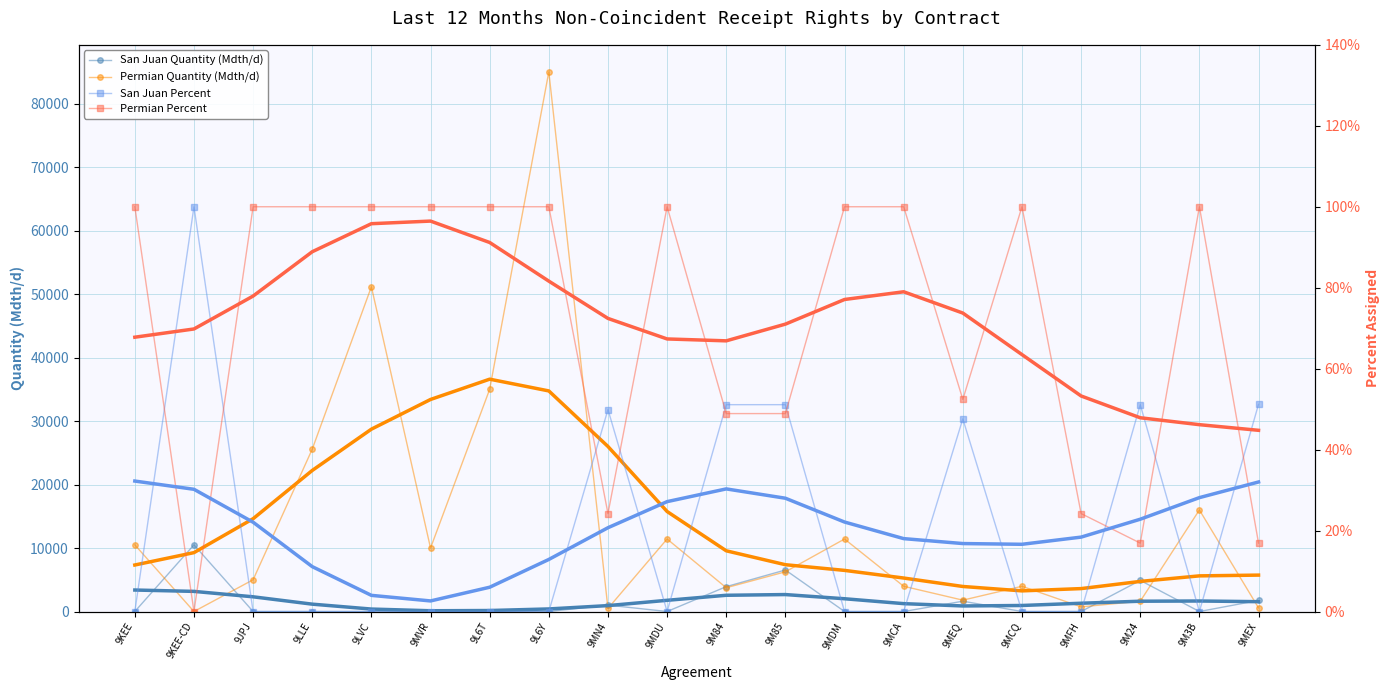

Between 9MN4 and 9M85, which series saw the biggest shift?

Permian Qty (smoothed)